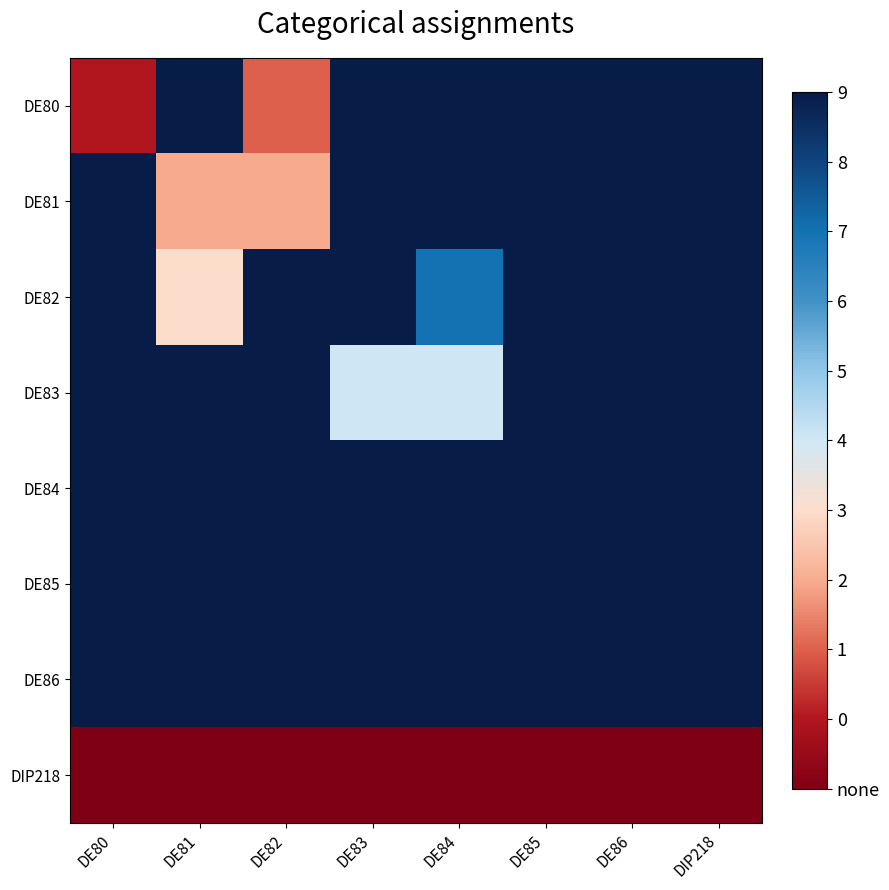

Between DE82 and DE85, which series saw the biggest shift?

DE80